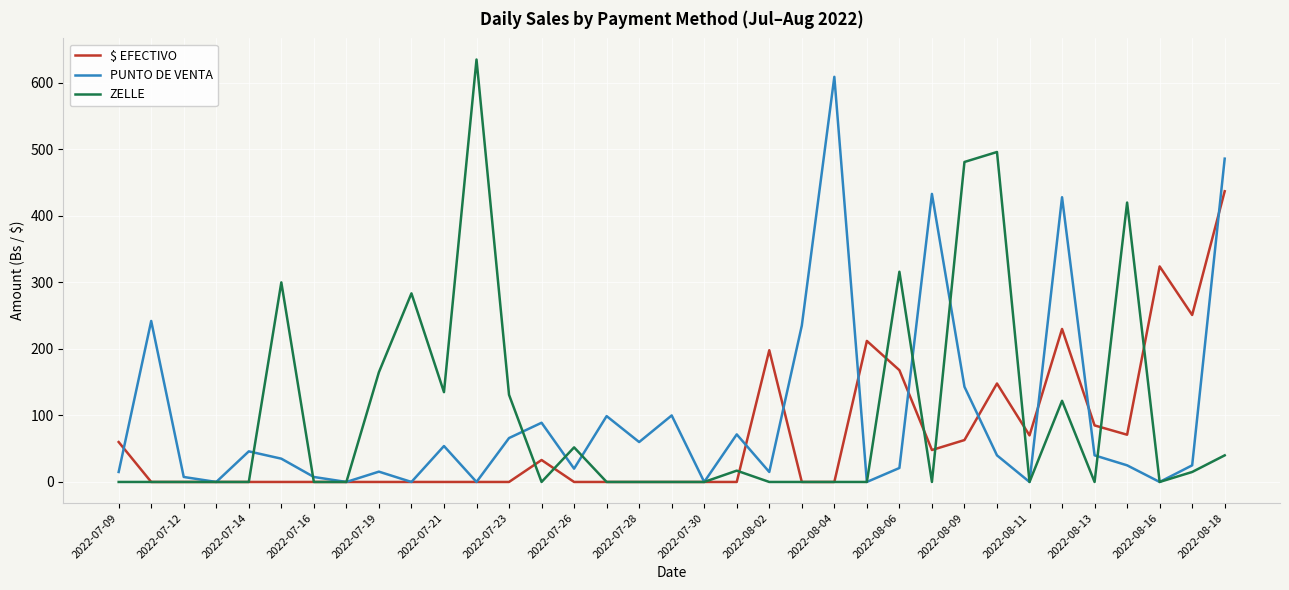

What is the highest value of the ZELLE series?

635.0